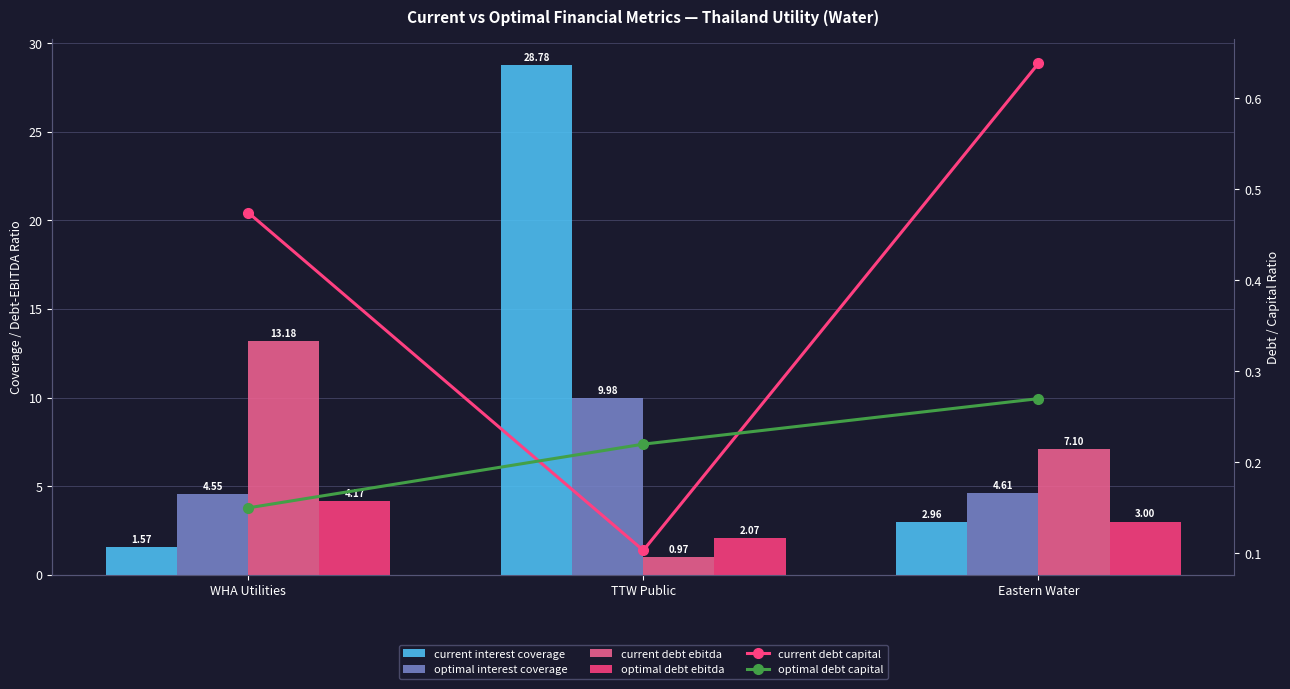

What is the minimum value for optimal debt ebitda?

2.1